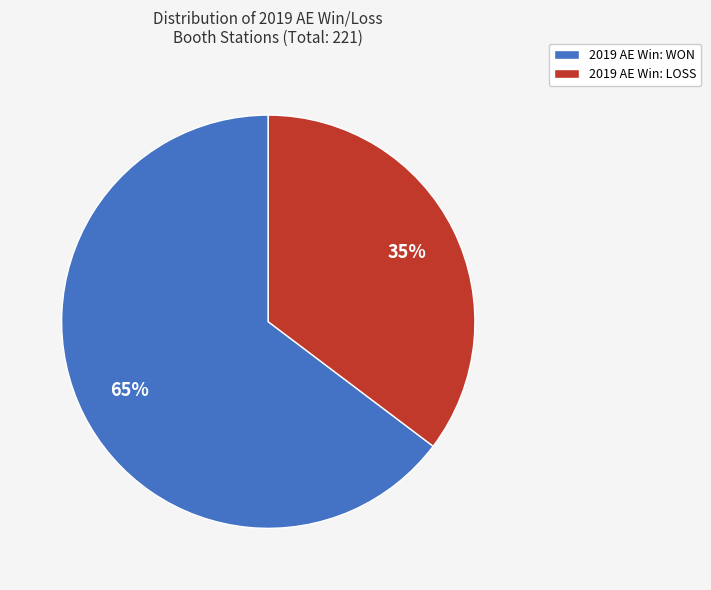

Do 2019 AE Win: WON and 2019 AE Win: LOSS together represent more than half of the pie?

Yes